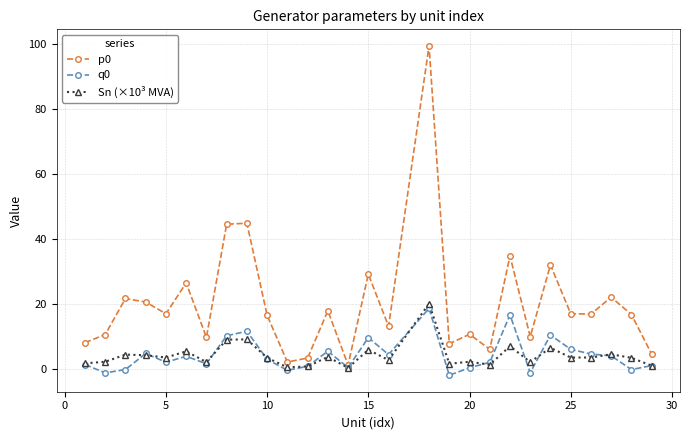

Which series has the largest range (max minus min)?

p0